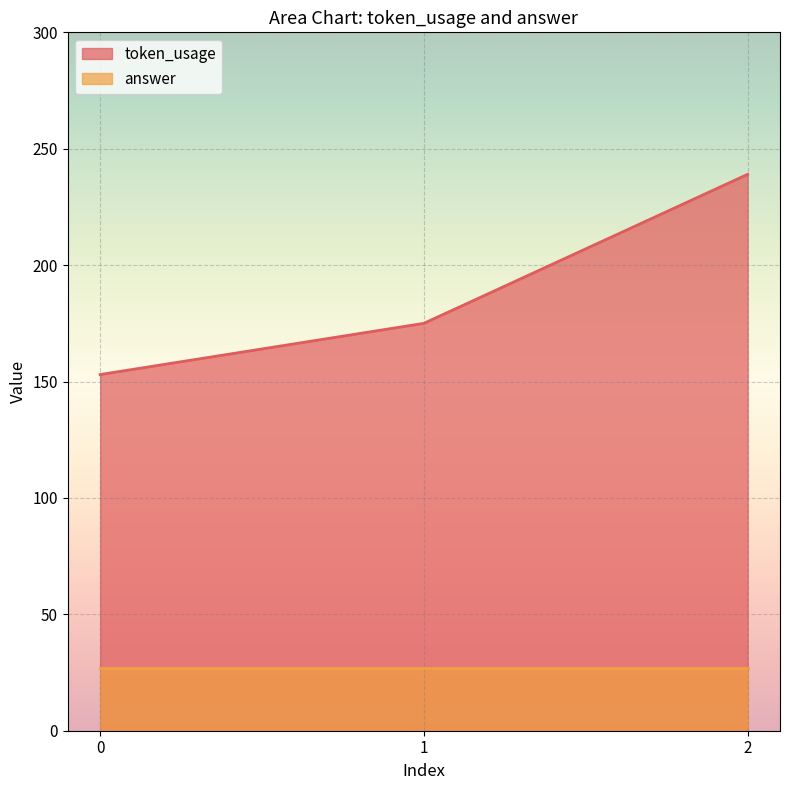

List the labels in order of value, largest first.

2, 1, 0